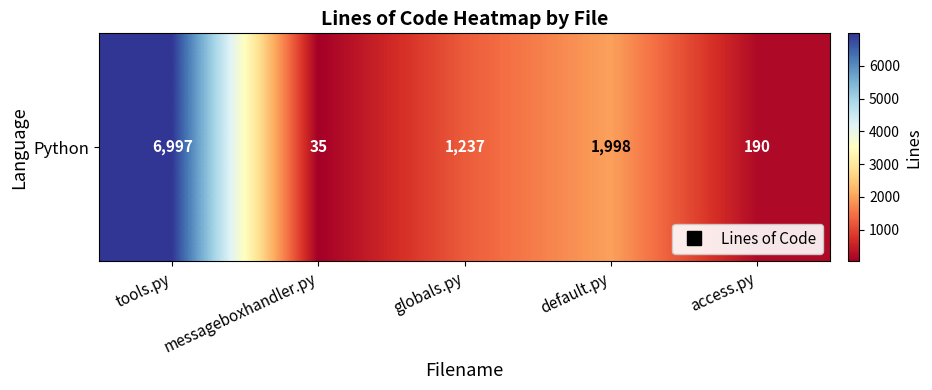

What is the difference between the values at access.py and default.py?

1808